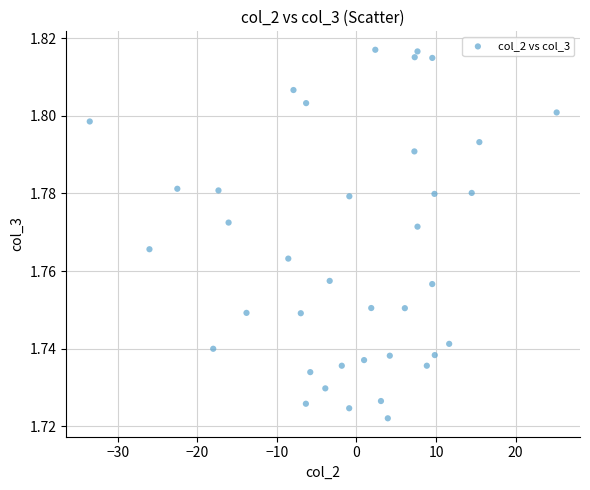

What is the range of X values (max minus min)?

58.6